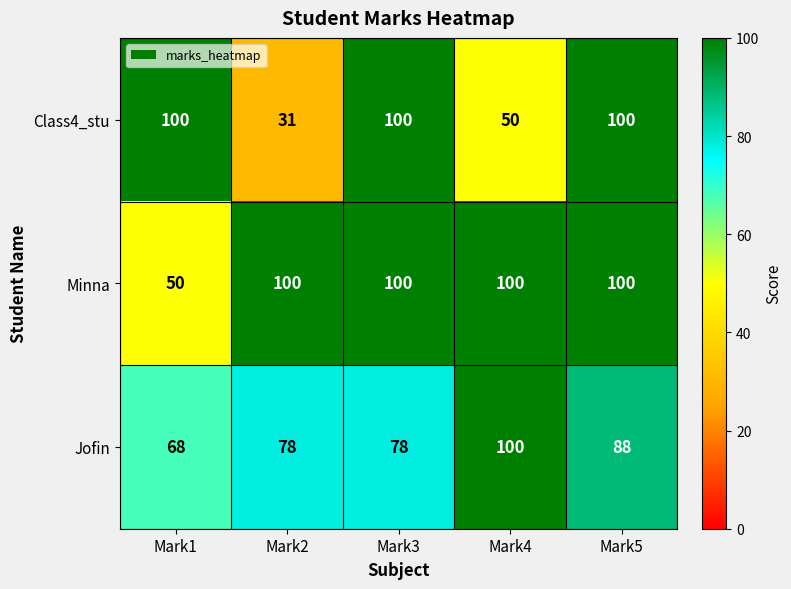

At how many categories does at least one series exceed 92?

5